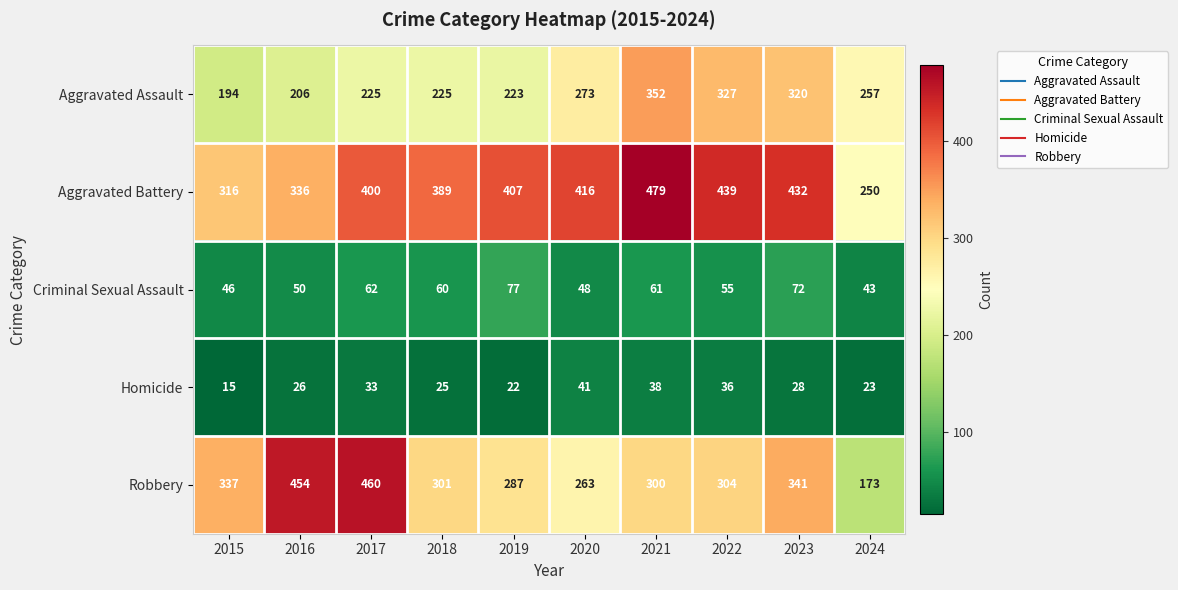

List the series in order of their peak value, highest first.

Aggravated Battery, Robbery, Aggravated Assault, Criminal Sexual Assault, Homicide